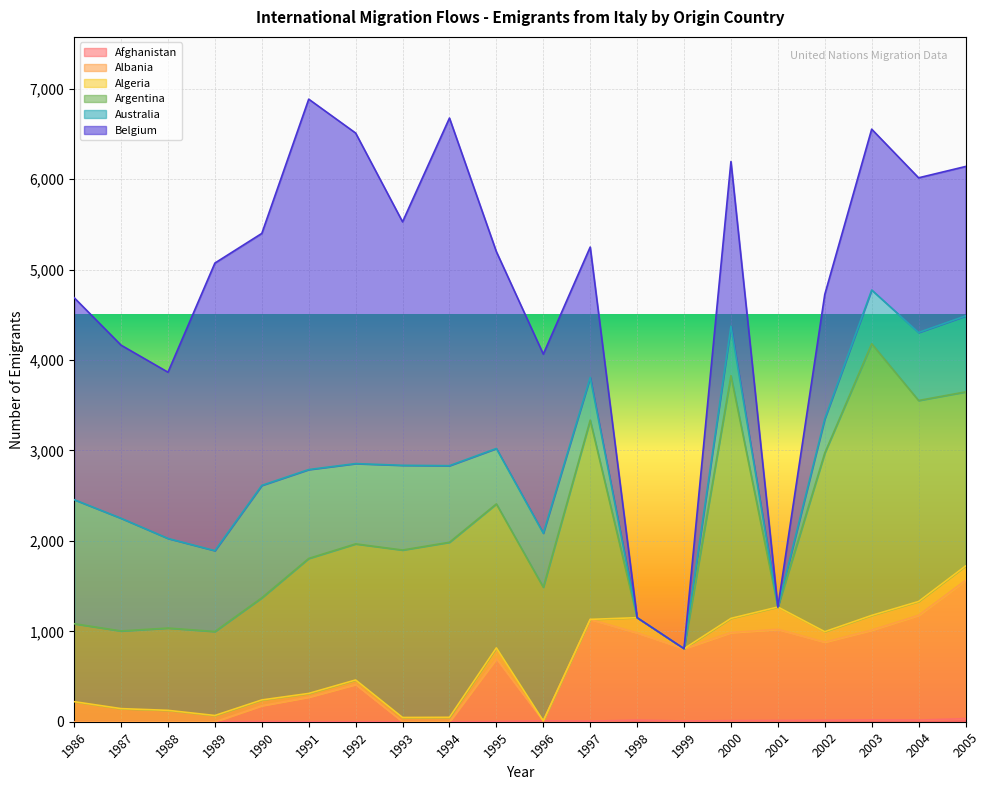

Which series ends up on top after the final intersection of Australia and Algeria?

Australia